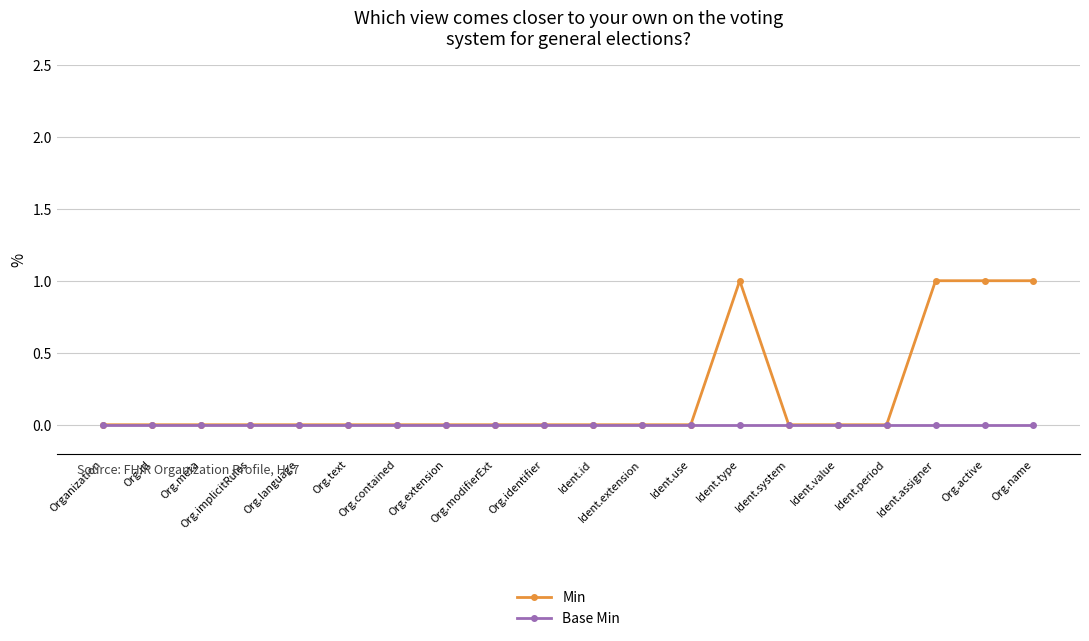

Which series changed the most between Ident.use and Org.active?

Min